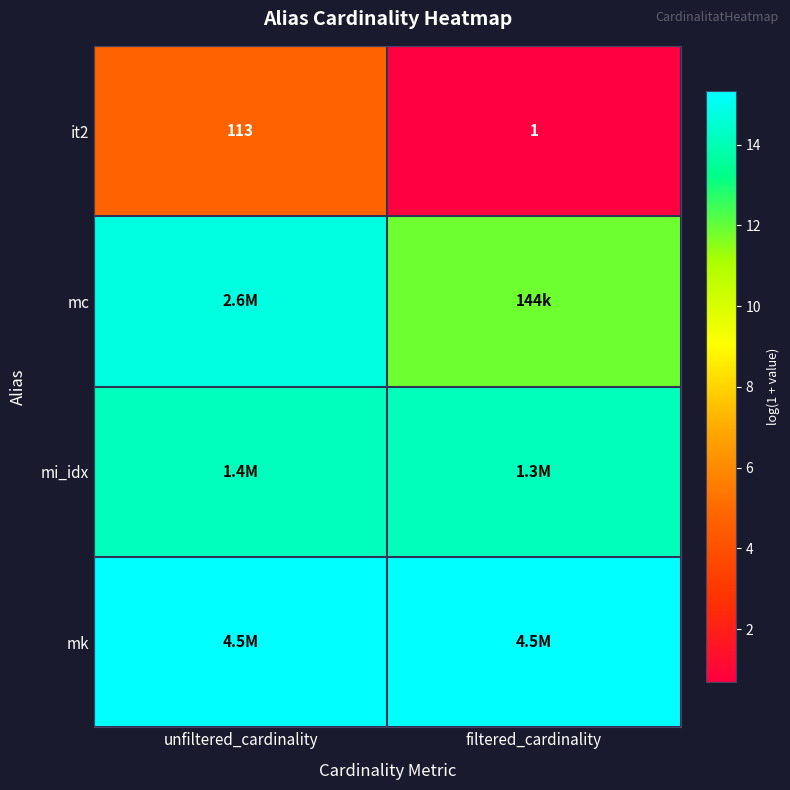

How many values in the it2 series are below 113?

1